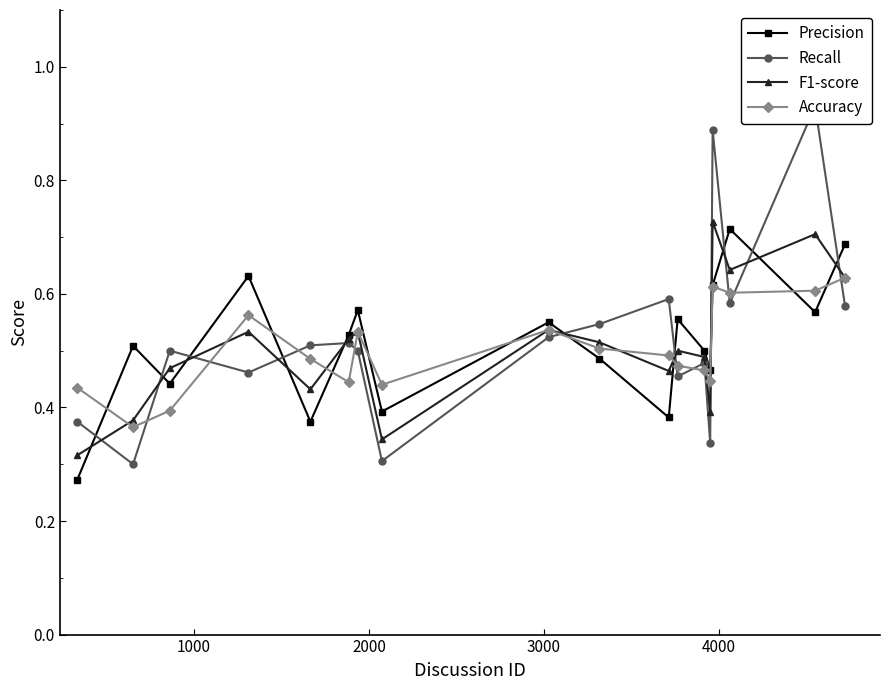

How many intersections are there between Accuracy and Precision?

9